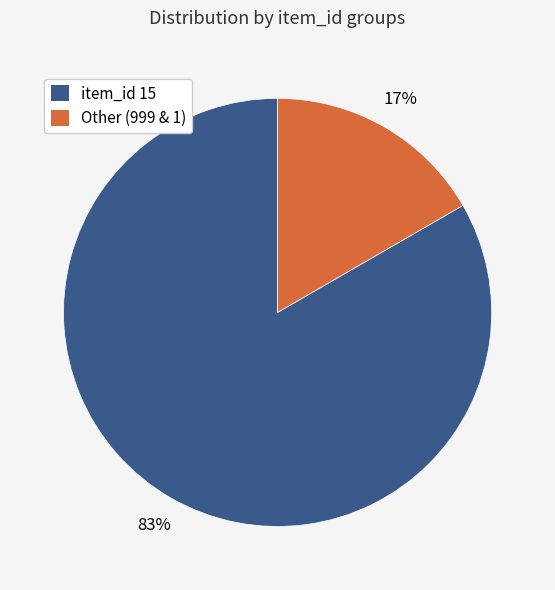

Is the sum of Other (999 & 1) and item_id 15 greater than half?

Yes